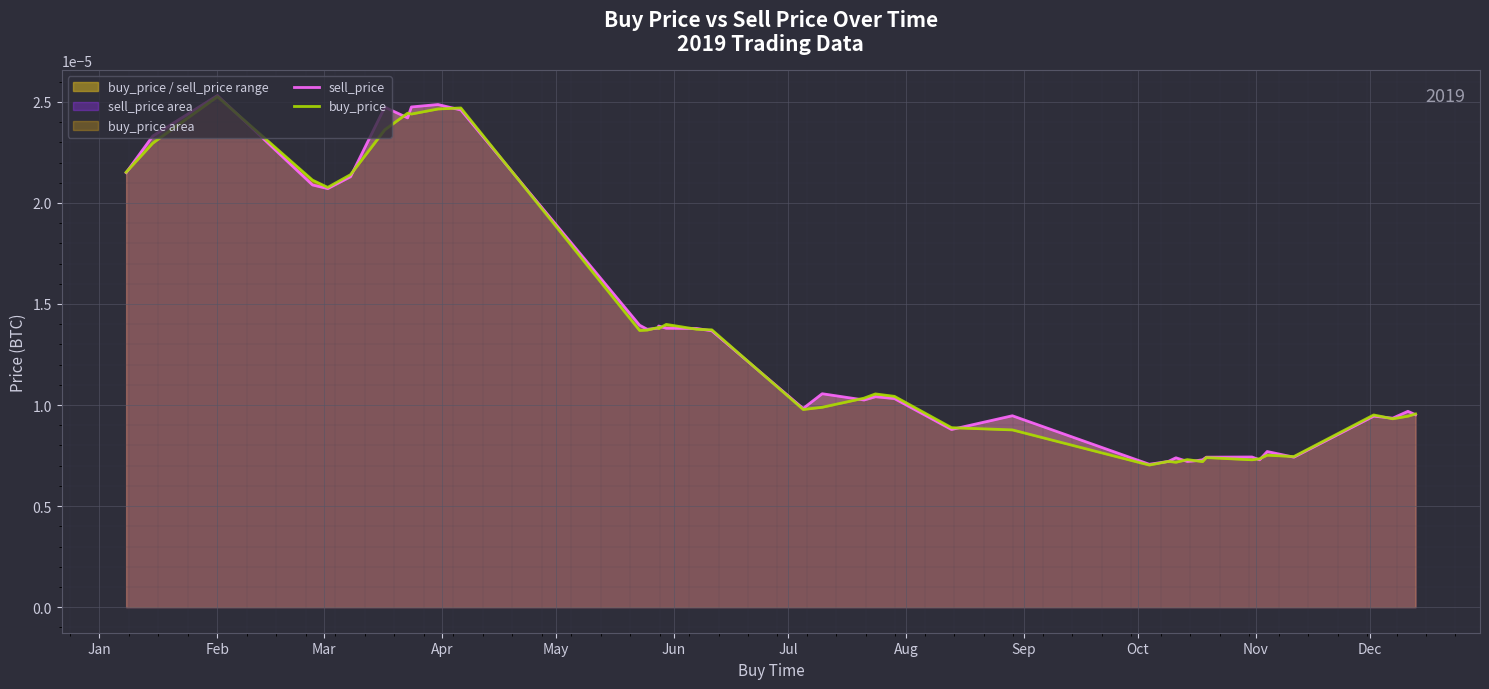

The value of sell_price at 38 is 0.0. True or false?

False